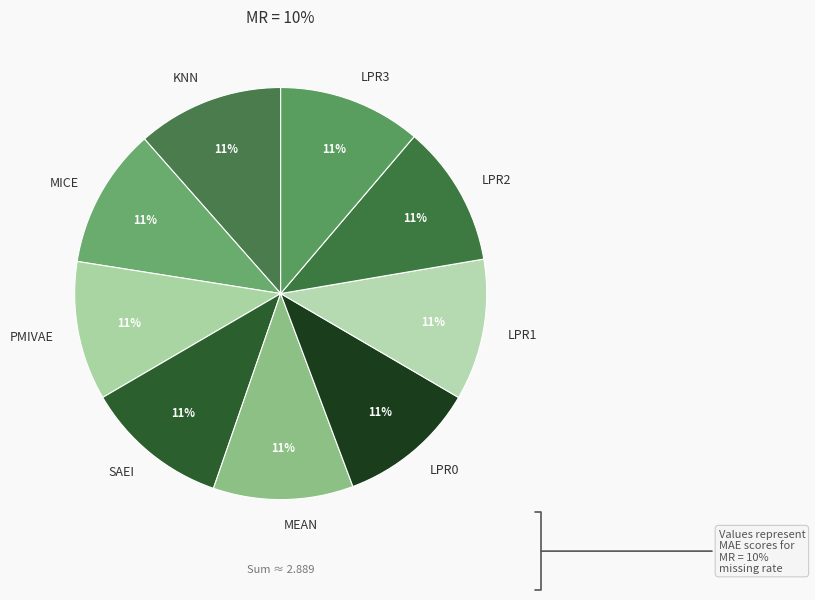

Combined, do LPR2 and LPR1 account for over 50%?

No